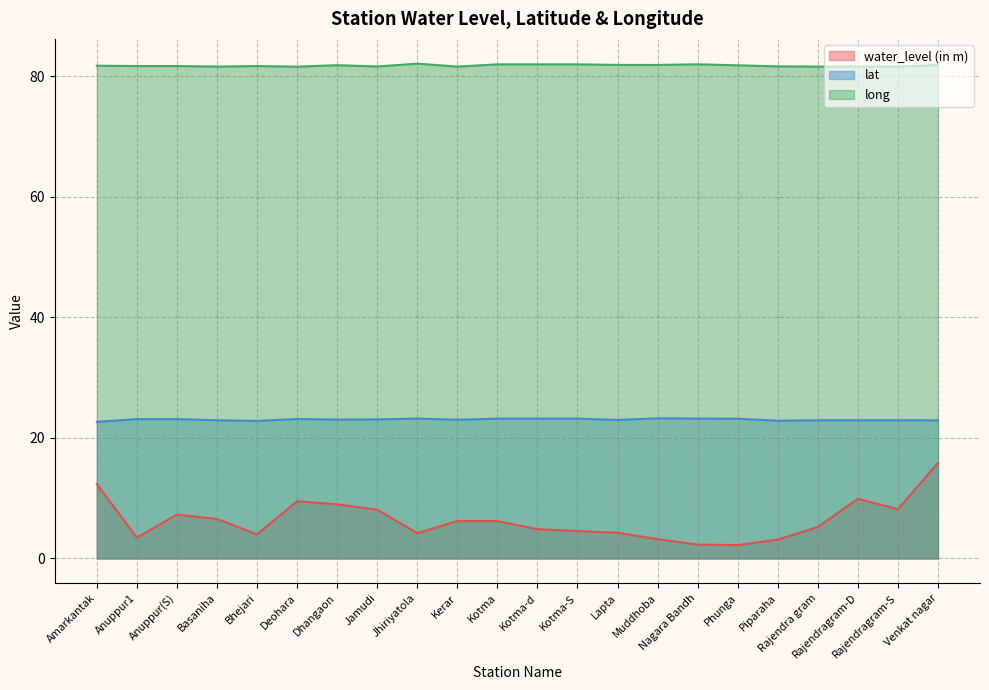

True or false: water_level (in m) and lat intersect in this chart.

False